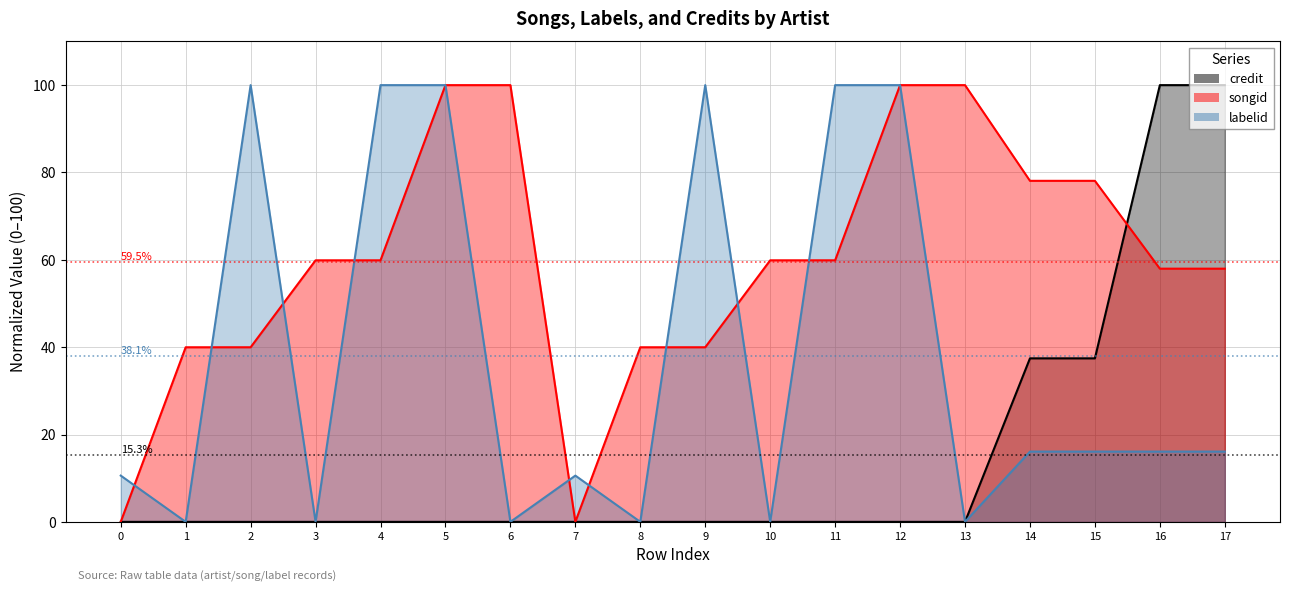

How many lines are shown in the chart?

3